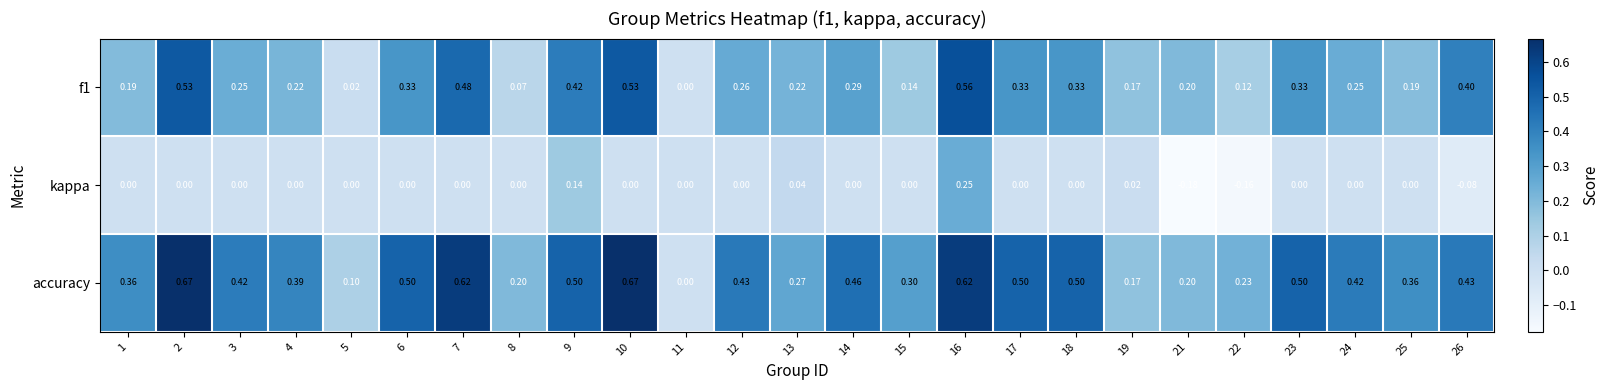

Which series has the widest spread of values?

accuracy